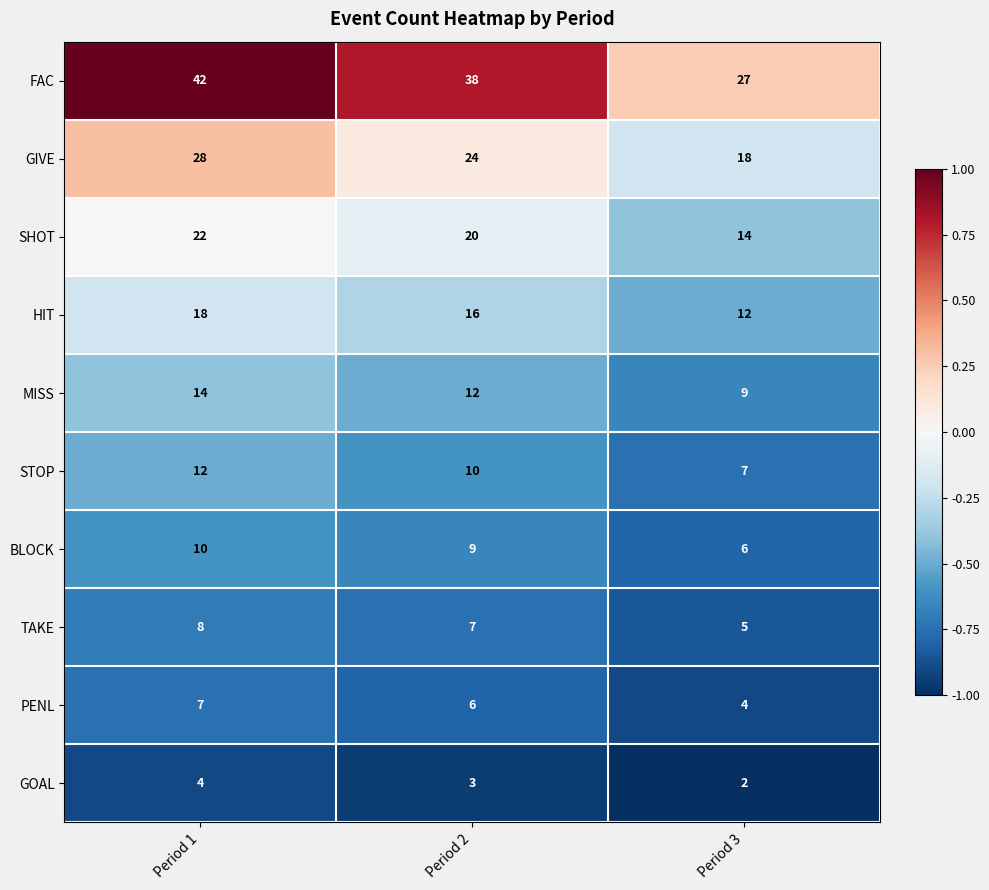

At Period 3, list the series in order from smallest to largest.

GOAL, PENL, TAKE, BLOCK, STOP, MISS, HIT, SHOT, GIVE, FAC